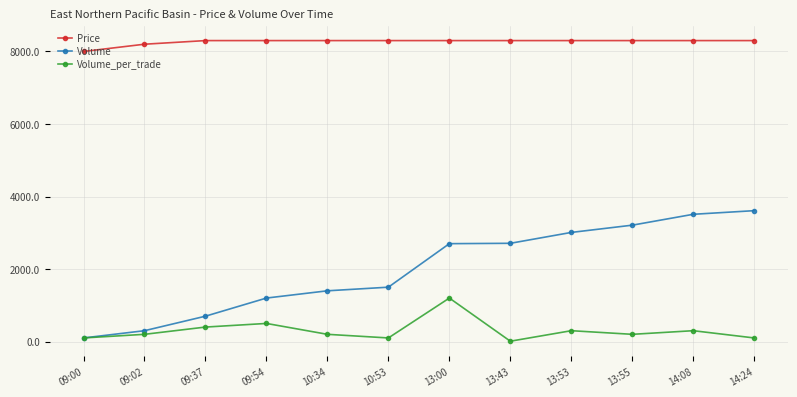

The value of Volume at 13:43 is 1802. True or false?

False